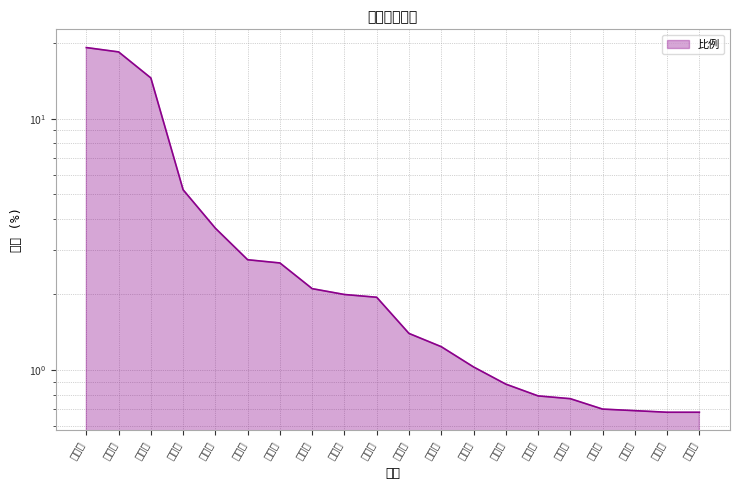

What is the change in value from 北京市 to 晋中市?

-9.3